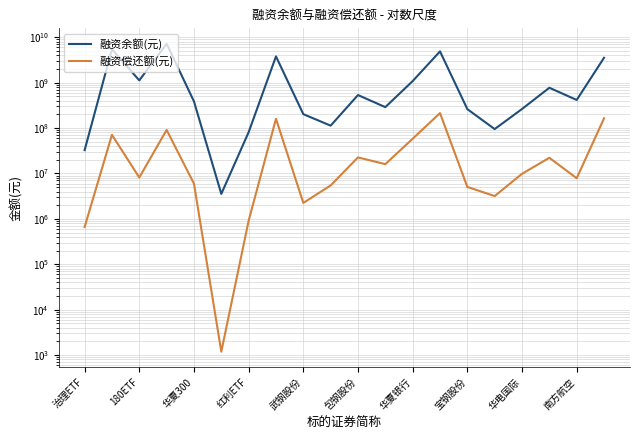

Rank the series at 治理ETF from highest to lowest value.

融资余额(元), 融资偿还额(元)